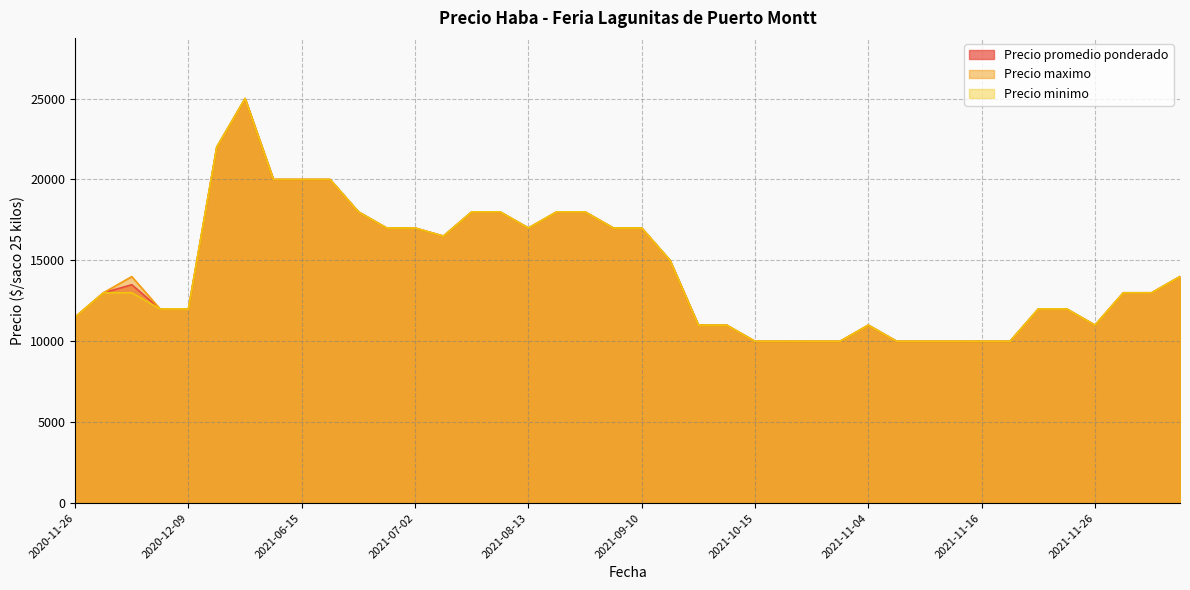

Reading right to left, list all the values displayed in this chart.

Precio promedio ponderado: 2021-10-15=10000	2021-07-02=17000	2021-11-10=10000	2021-07-23=16500	2021-11-30=13000	2021-08-03=18000	2021-06-29=17000	2021-06-15=20000	2020-12-07=12000	2021-09-10=17000	2021-11-17=10000	2021-11-15=10000	2021-12-03=14000	2021-11-11=10000	2020-12-09=12000	2021-10-26=10000	2021-06-18=20000	2021-01-18=25000	2021-09-03=18000	2021-09-21=15000	2021-11-24=12000	2021-10-14=11000	2021-06-22=18000	2020-12-04=13500	2021-06-04=20000	2021-08-13=17000	2021-10-12=11000	2021-11-23=12000	2021-11-26=11000	2021-08-17=18000	2021-10-19=10000	2021-11-16=10000	2021-12-02=13000	2021-11-04=11000	2020-11-27=13000	2020-11-26=11500	2021-09-07=17000	2021-08-06=18000	2021-01-07=22000	2021-10-29=10000
Precio maximo: 2021-10-15=10000	2021-07-02=17000	2021-11-10=10000	2021-07-23=16500	2021-11-30=13000	2021-08-03=18000	2021-06-29=17000	2021-06-15=20000	2020-12-07=12000	2021-09-10=17000	2021-11-17=10000	2021-11-15=10000	2021-12-03=14000	2021-11-11=10000	2020-12-09=12000	2021-10-26=10000	2021-06-18=20000	2021-01-18=25000	2021-09-03=18000	2021-09-21=15000	2021-11-24=12000	2021-10-14=11000	2021-06-22=18000	2020-12-04=14000	2021-06-04=20000	2021-08-13=17000	2021-10-12=11000	2021-11-23=12000	2021-11-26=11000	2021-08-17=18000	2021-10-19=10000	2021-11-16=10000	2021-12-02=13000	2021-11-04=11000	2020-11-27=13000	2020-11-26=11500	2021-09-07=17000	2021-08-06=18000	2021-01-07=22000	2021-10-29=10000
Precio minimo: 2021-10-15=10000	2021-07-02=17000	2021-11-10=10000	2021-07-23=16500	2021-11-30=13000	2021-08-03=18000	2021-06-29=17000	2021-06-15=20000	2020-12-07=12000	2021-09-10=17000	2021-11-17=10000	2021-11-15=10000	2021-12-03=14000	2021-11-11=10000	2020-12-09=12000	2021-10-26=10000	2021-06-18=20000	2021-01-18=25000	2021-09-03=18000	2021-09-21=15000	2021-11-24=12000	2021-10-14=11000	2021-06-22=18000	2020-12-04=13000	2021-06-04=20000	2021-08-13=17000	2021-10-12=11000	2021-11-23=12000	2021-11-26=11000	2021-08-17=18000	2021-10-19=10000	2021-11-16=10000	2021-12-02=13000	2021-11-04=11000	2020-11-27=13000	2020-11-26=11500	2021-09-07=17000	2021-08-06=18000	2021-01-07=22000	2021-10-29=10000